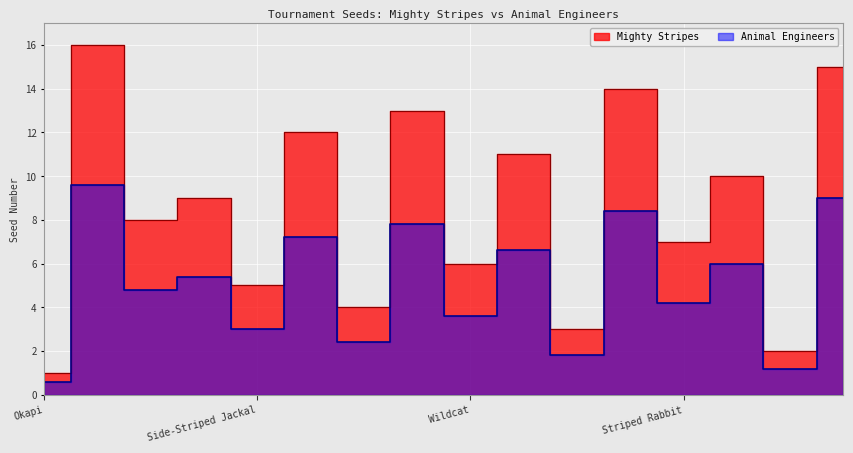

List the series in order of their overall mean, lowest first.

Animal Engineers, Mighty Stripes